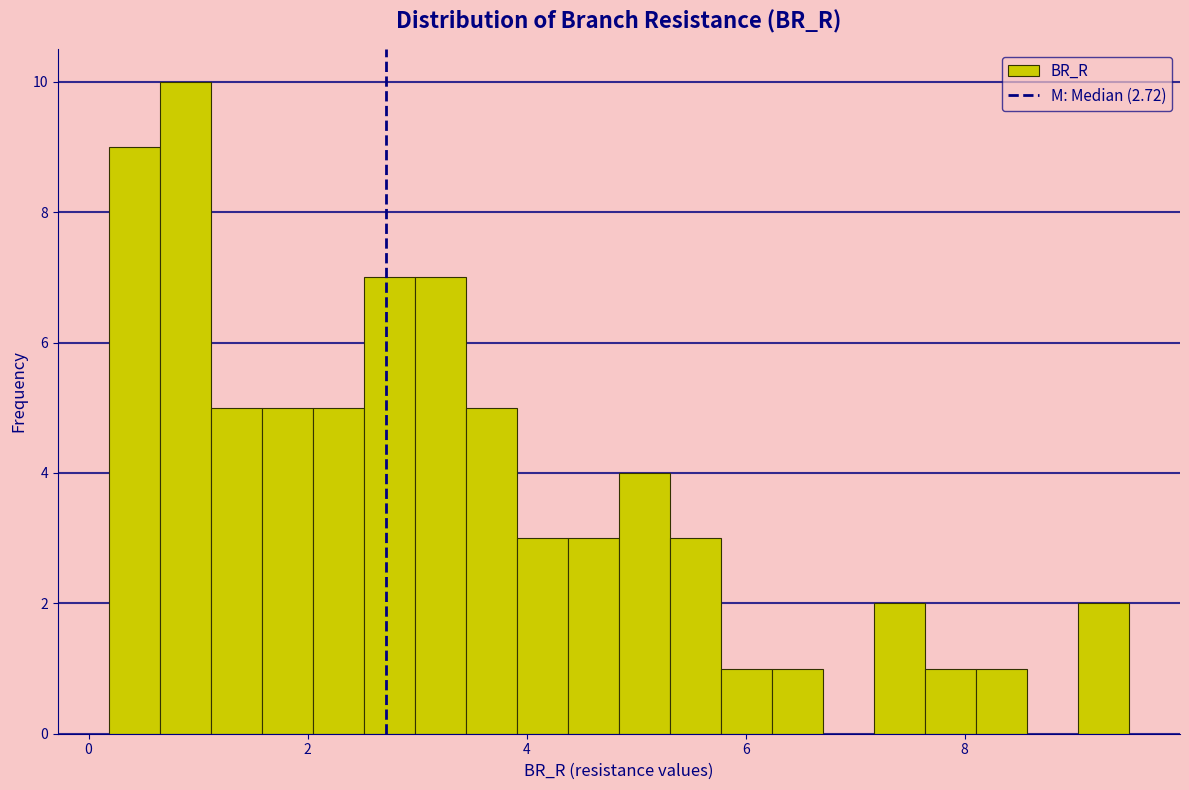

Around what value on the x-axis is the tallest bar? Give the approximate position of its centre, as read against the axis.

0.8